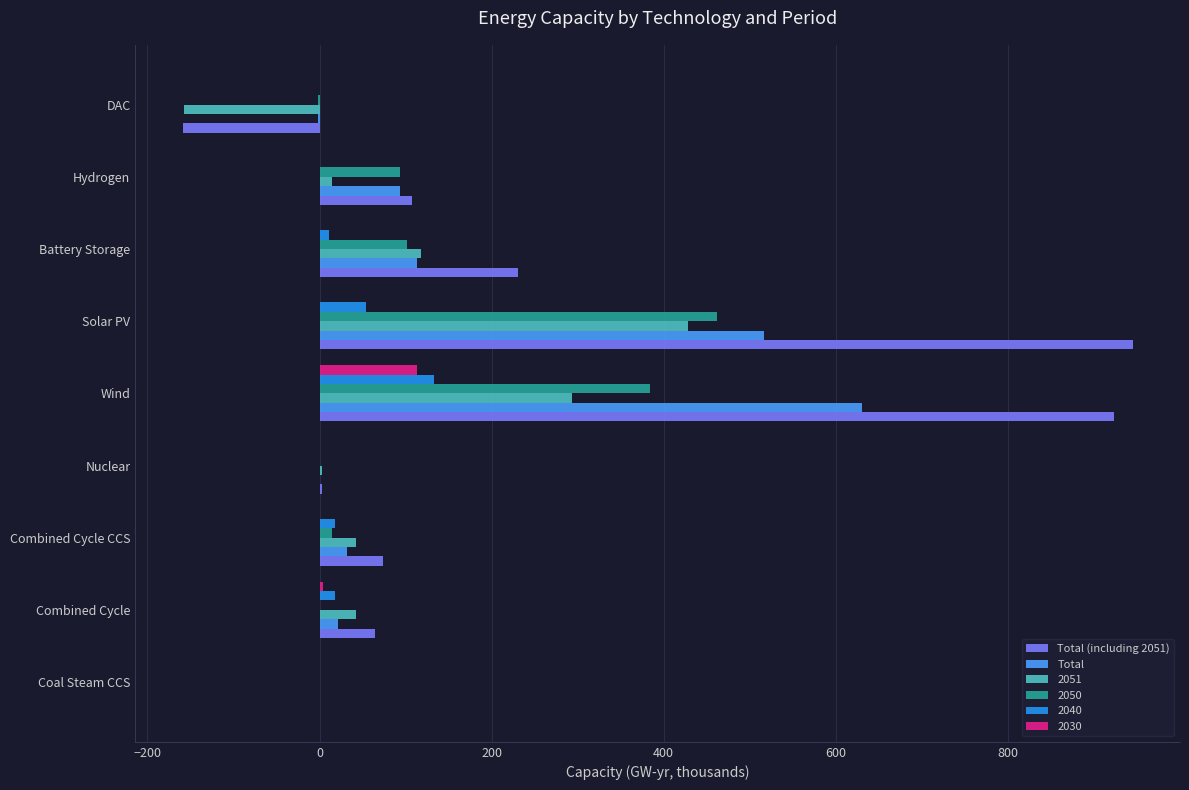

What is the sum of all Total values?

1405.9